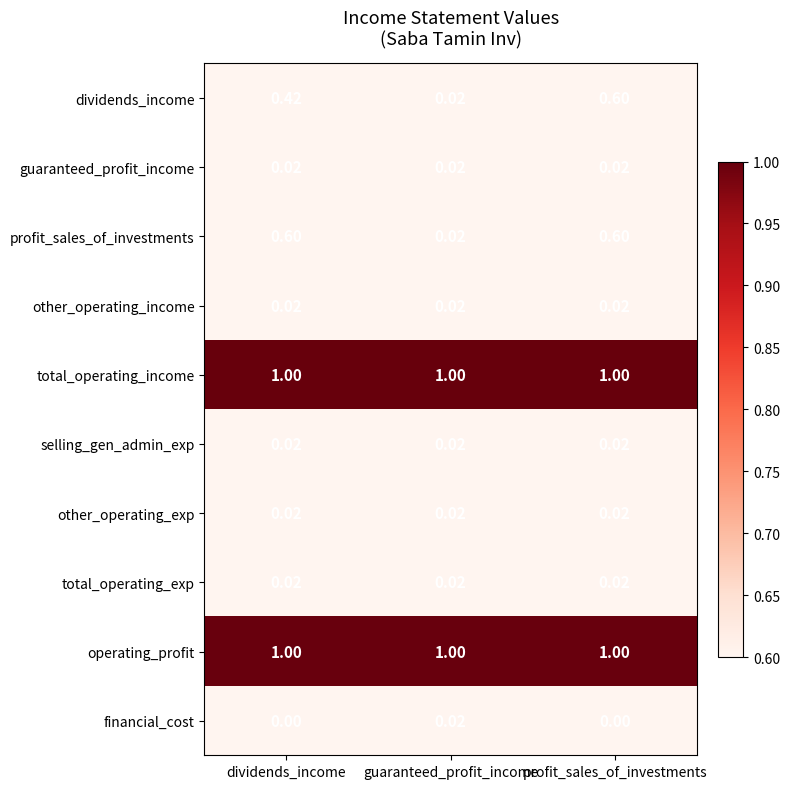

Which series changed the most between dividends_income and guaranteed_profit_income?

profit_sales_of_investments